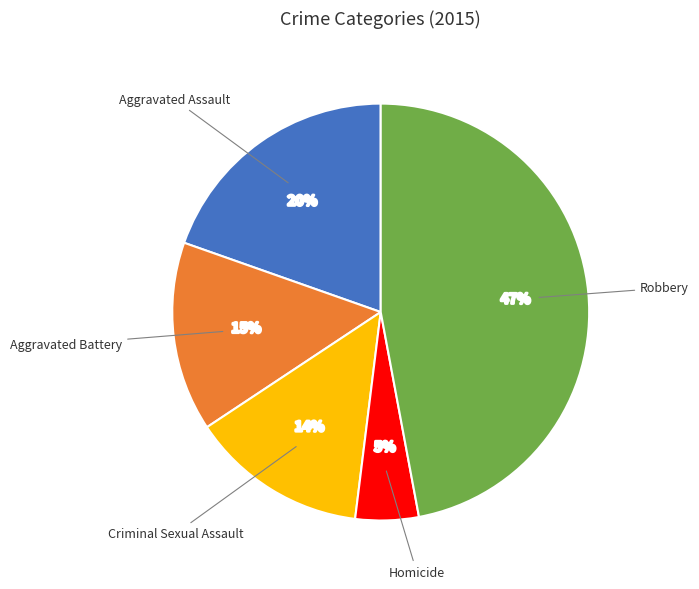

To the nearest percent, what is the difference between the largest and smallest slice percentages?

42%